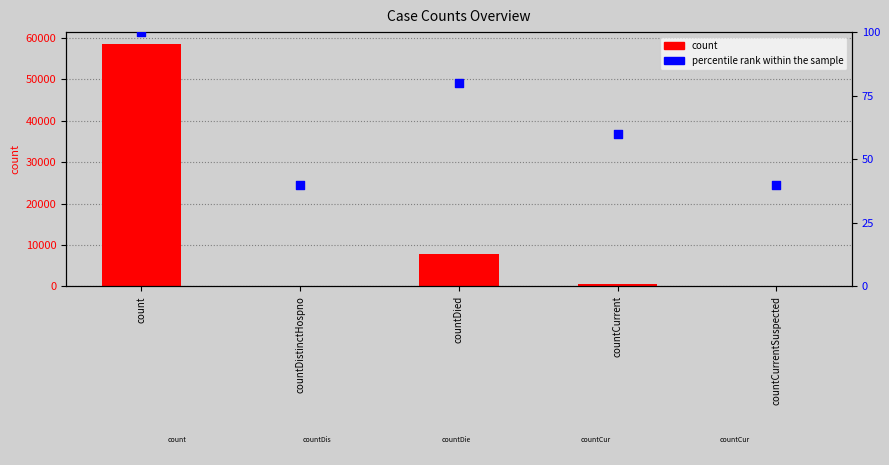

Which series has the largest total across all categories?

count